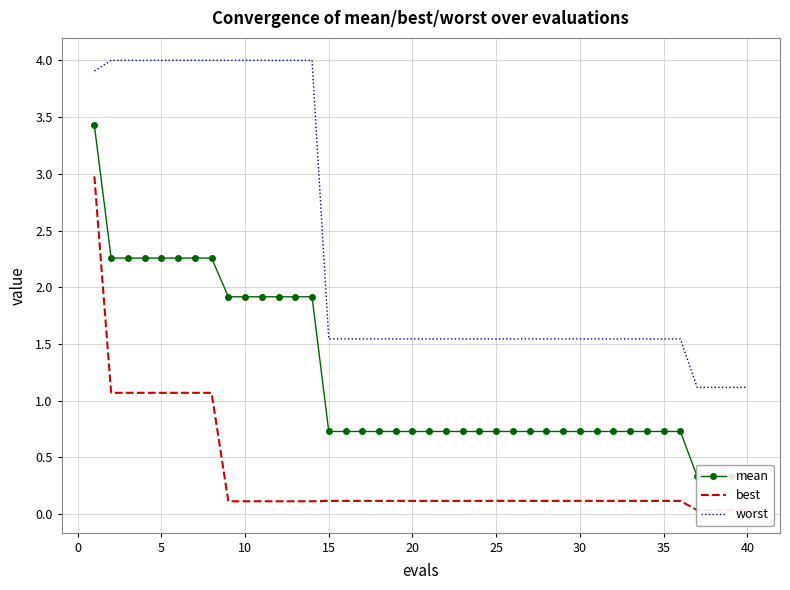

What is the maximum value shown in the chart?

4.0